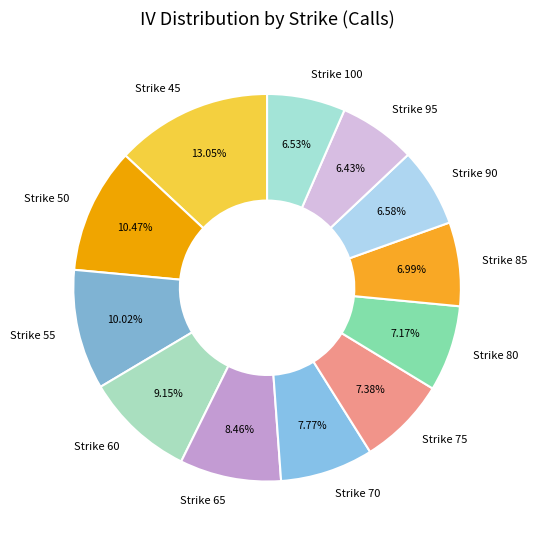

To the nearest percent, what is the average slice percentage?

8%